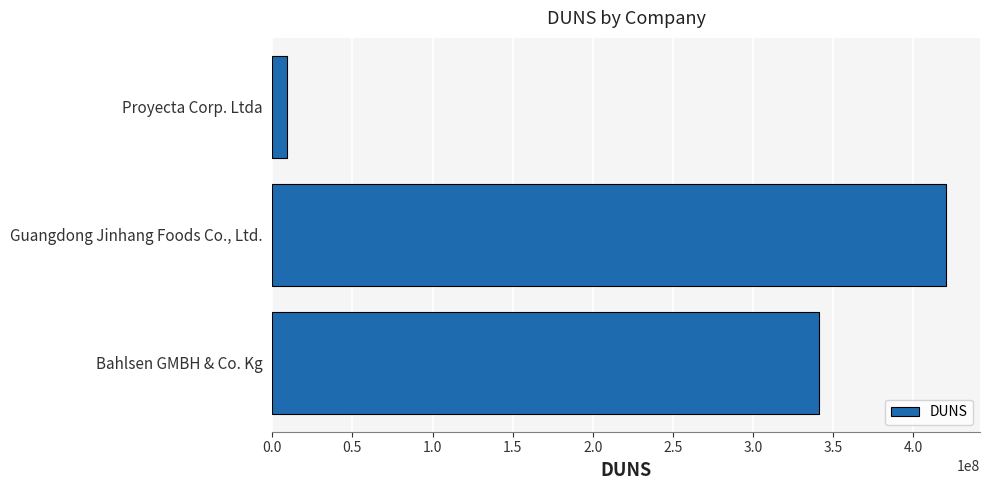

Is it true that the value at Bahlsen GMBH & Co. Kg is 88803660?

False